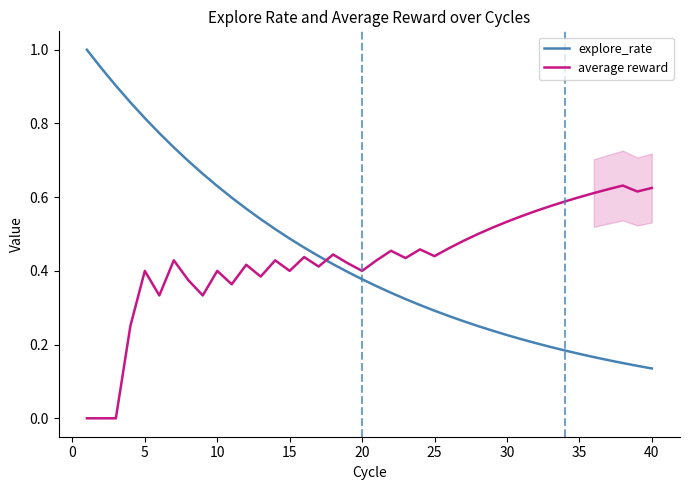

After their last crossing, which series has the higher values: average reward or explore_rate?

average reward